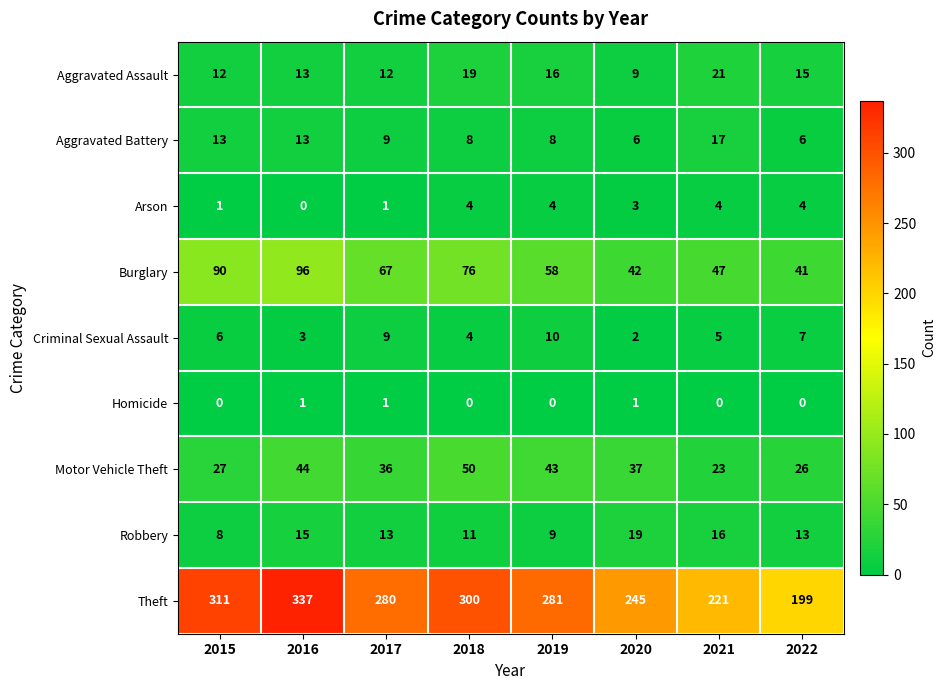

Which series has the largest total across all categories?

Theft